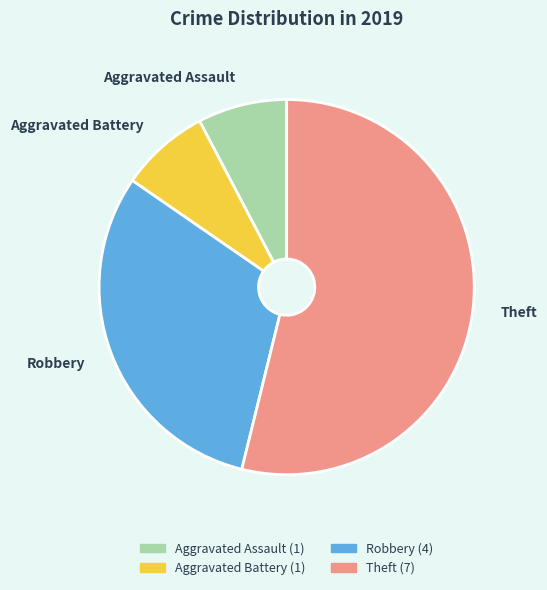

What is the largest slice in the pie chart?

Theft